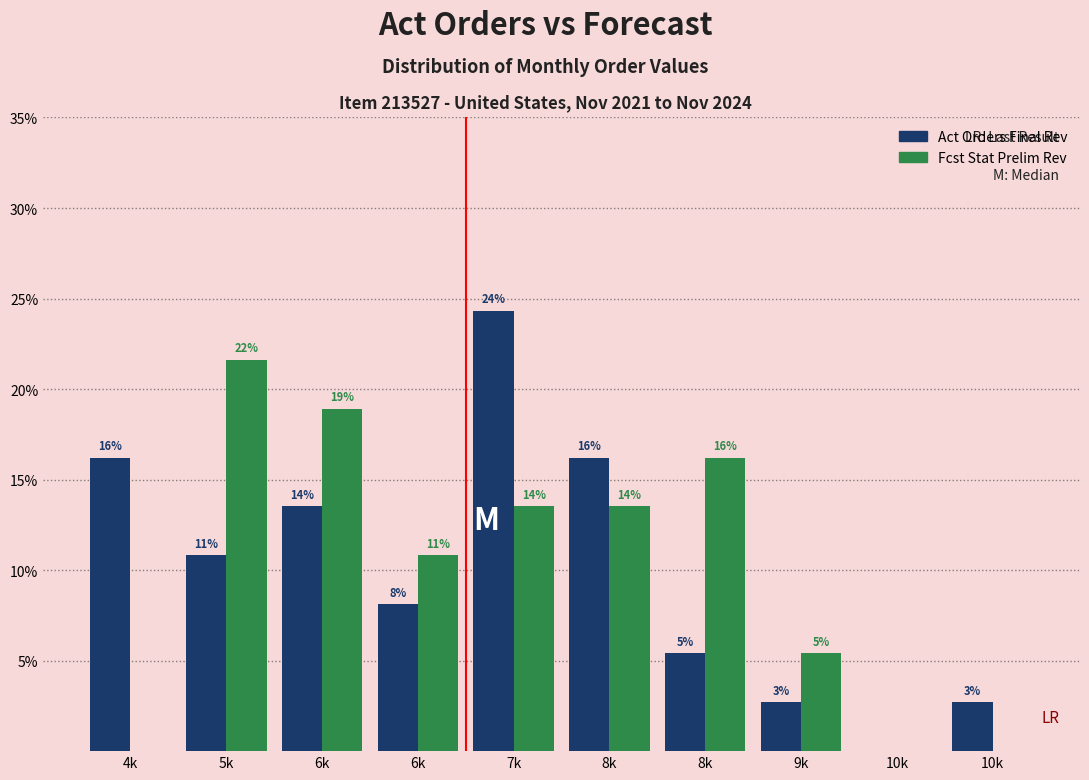

Are the bars grouped side by side (vs. stacked)?

Yes